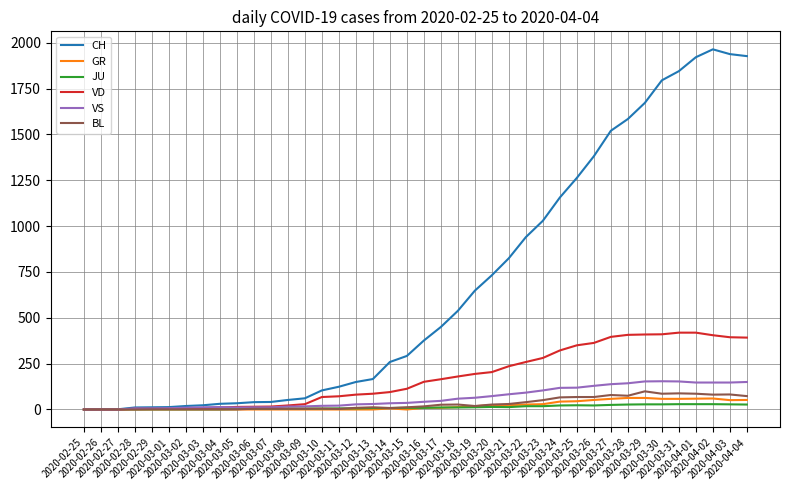

Which series has the largest total across all categories?

CH